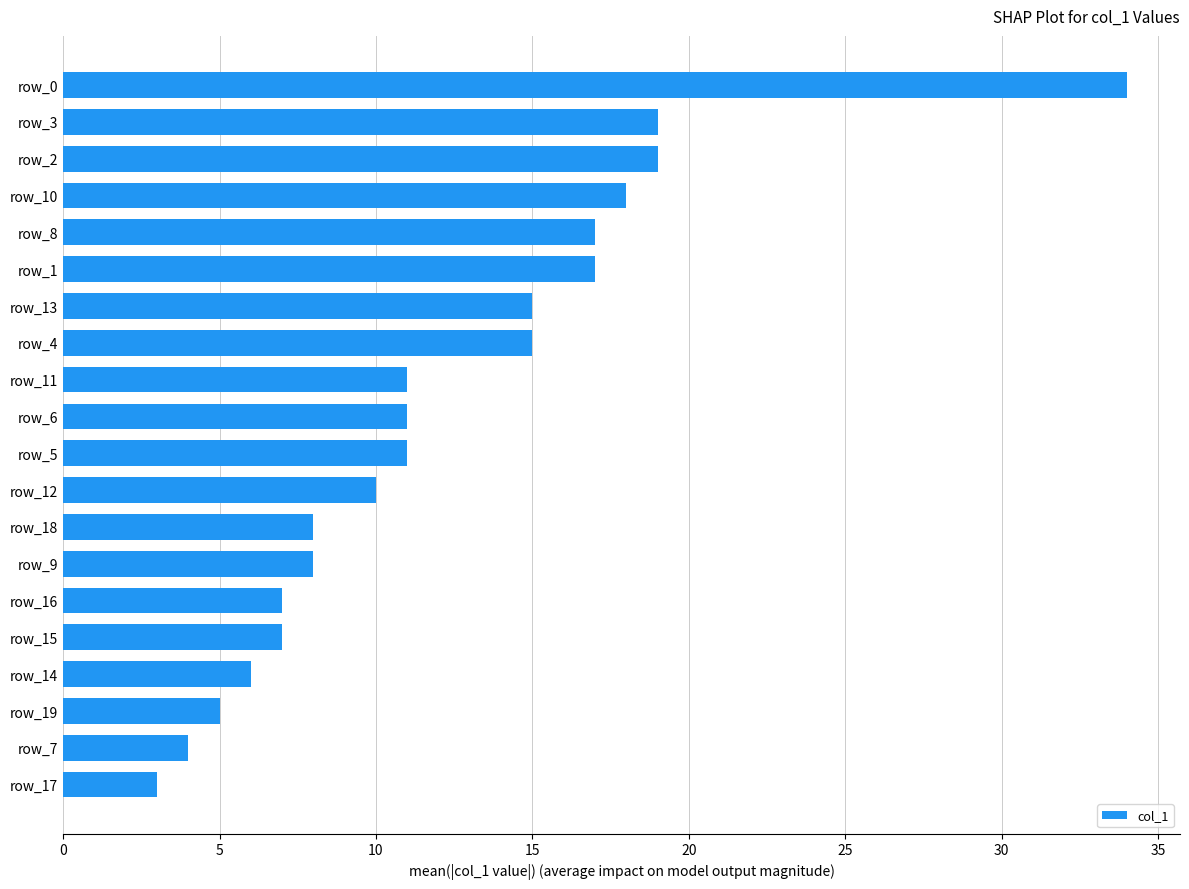

Between row_7 and row_19, which is larger?

row_19